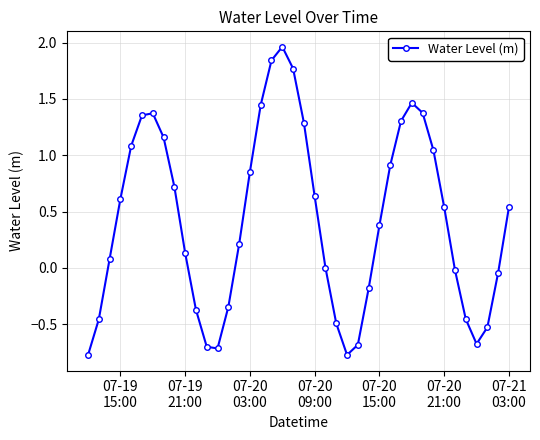

What is the minimum value shown in the chart?

-0.8